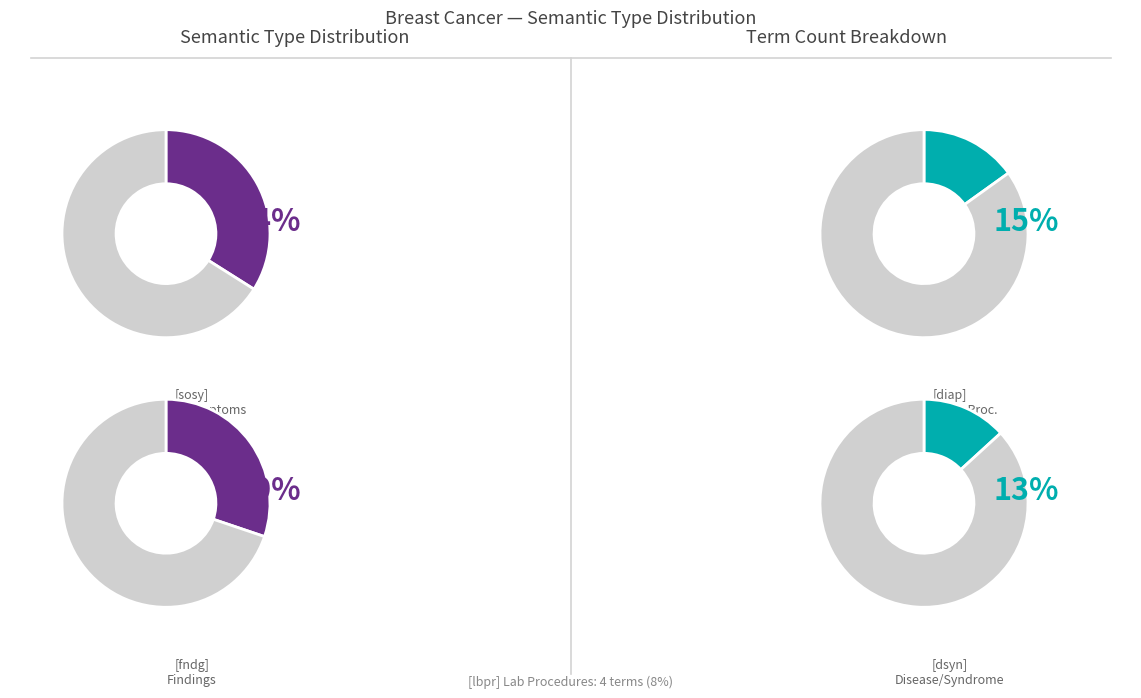

Is there any slice that represents more than half of the pie?

No